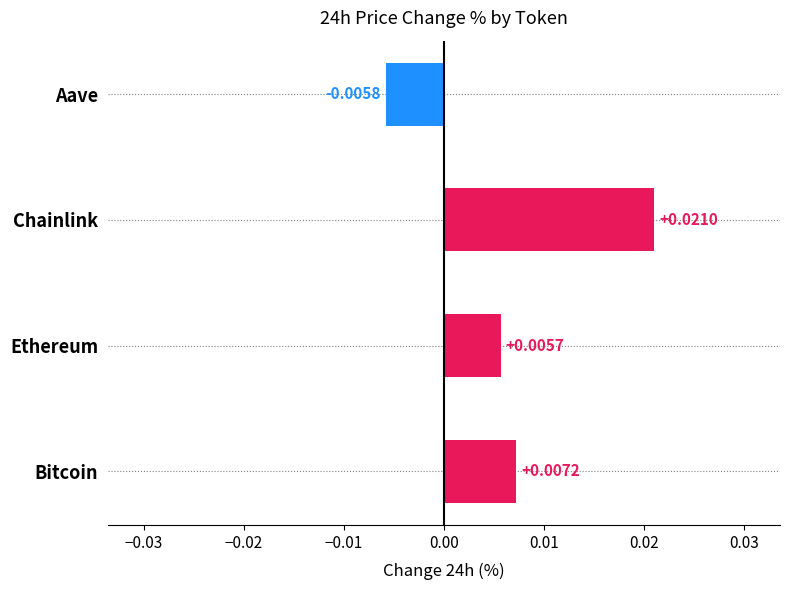

Where is the data nearest to the value 0?

Ethereum